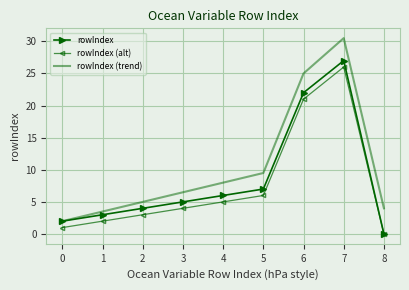

List the labels in order of rowIndex (trend) value, largest first.

7, 6, 5, 4, 3, 2, 8, 1, 0